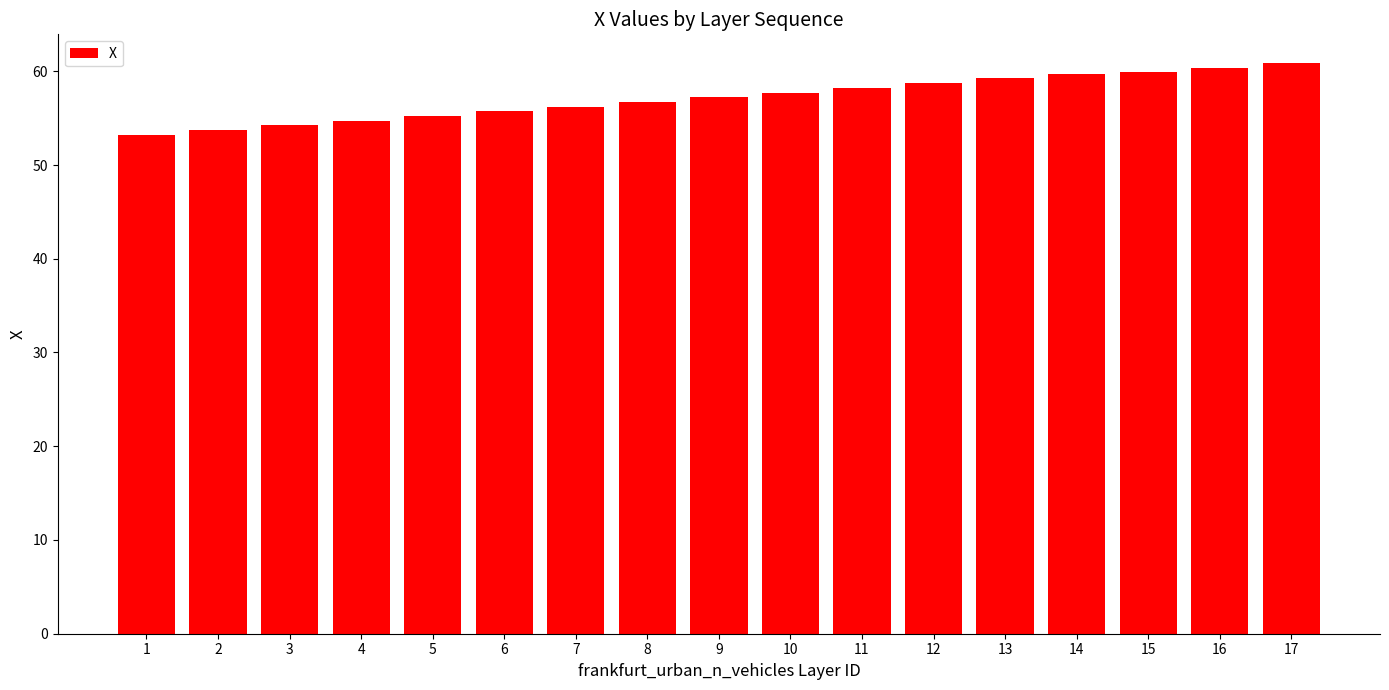

What is the change in value from 1 to 9?

+4.0